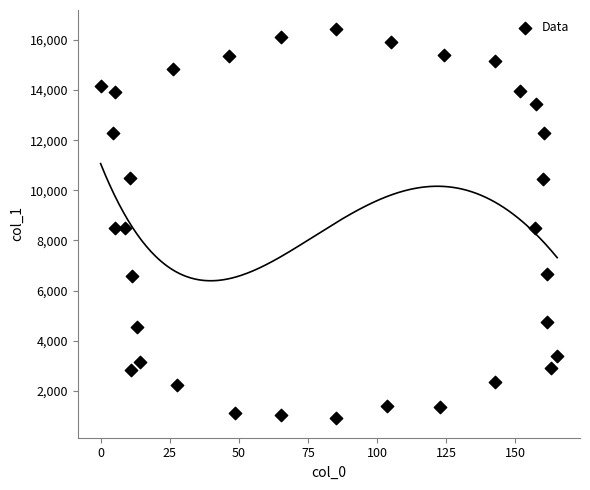

What is the range of Y values (max minus min)?

15515.0